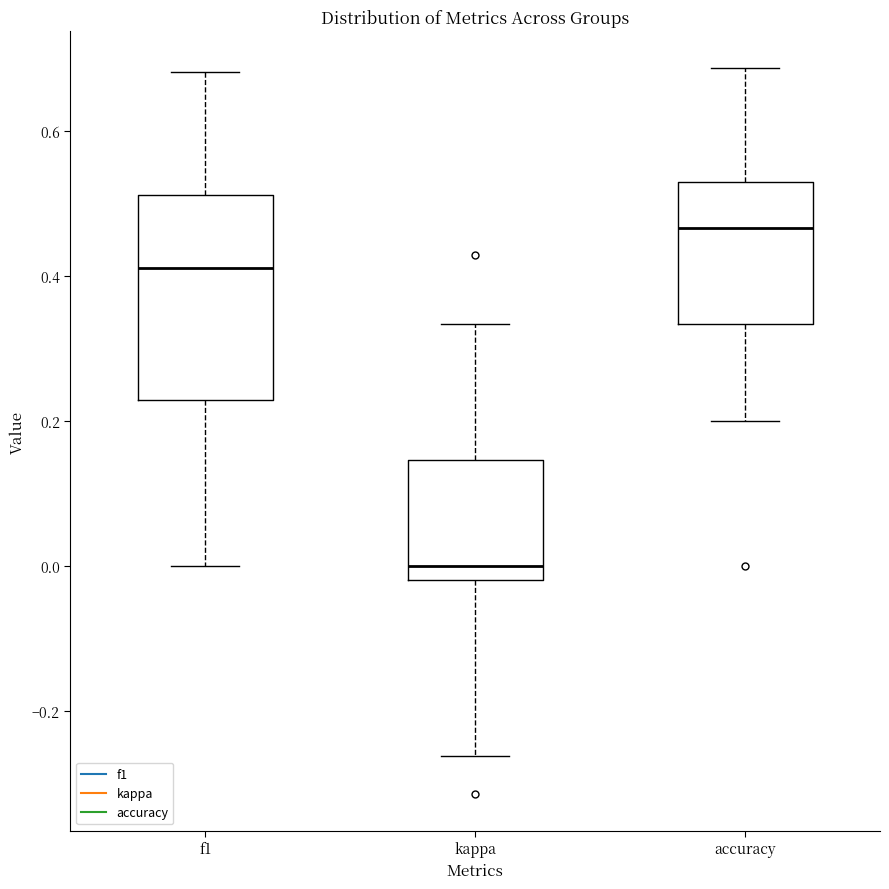

Reading left to right, read every box against the y-axis: the position of its median line, the range the box covers, and the ends of its whiskers. The values are not printed on the chart, so give them approximately, as read against the axis.

f1: median 0.42, box 0.22 to 0.52, whiskers 0.00 to 0.68
kappa: median 0.00, box -0.02 to 0.14, whiskers -0.26 to 0.34
accuracy: median 0.46, box 0.34 to 0.52, whiskers 0.20 to 0.68